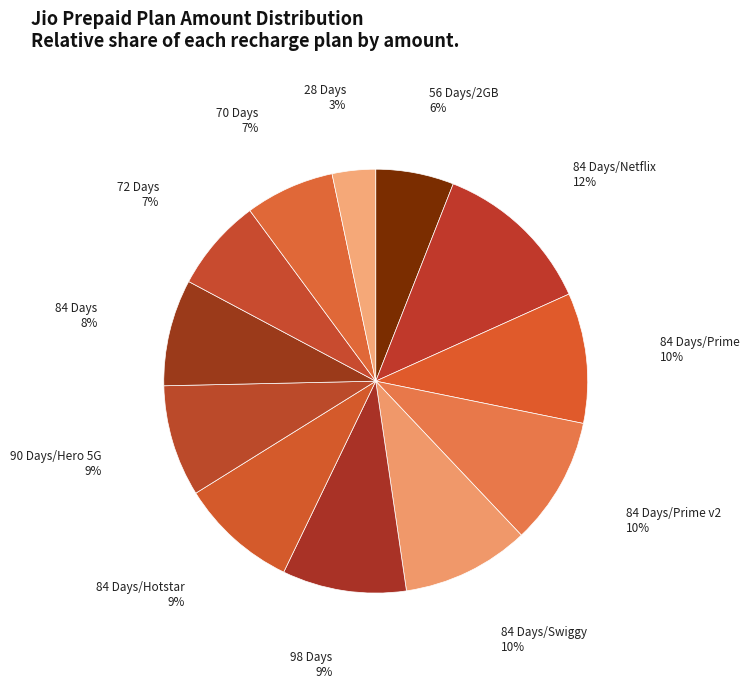

Is there a majority slice in this chart?

No